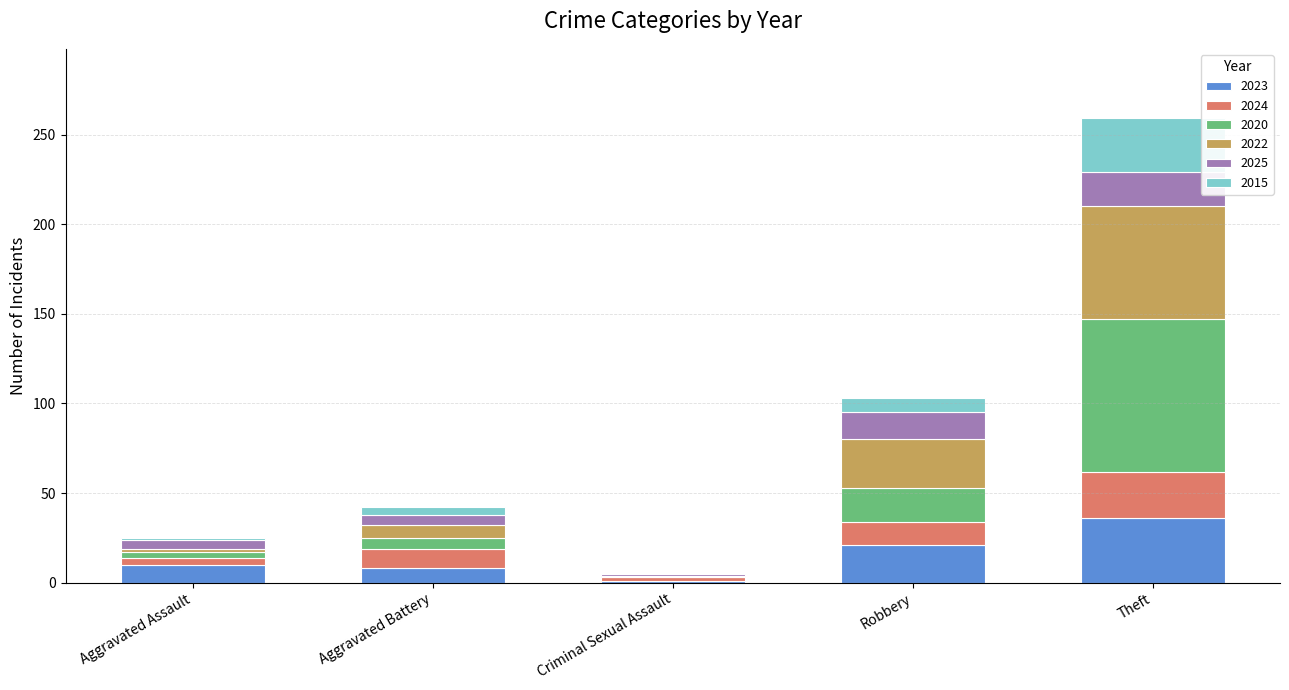

Reading right to left, what are the values for 2023?

Theft=36	Robbery=21	Criminal Sexual Assault=1	Aggravated Battery=8	Aggravated Assault=10